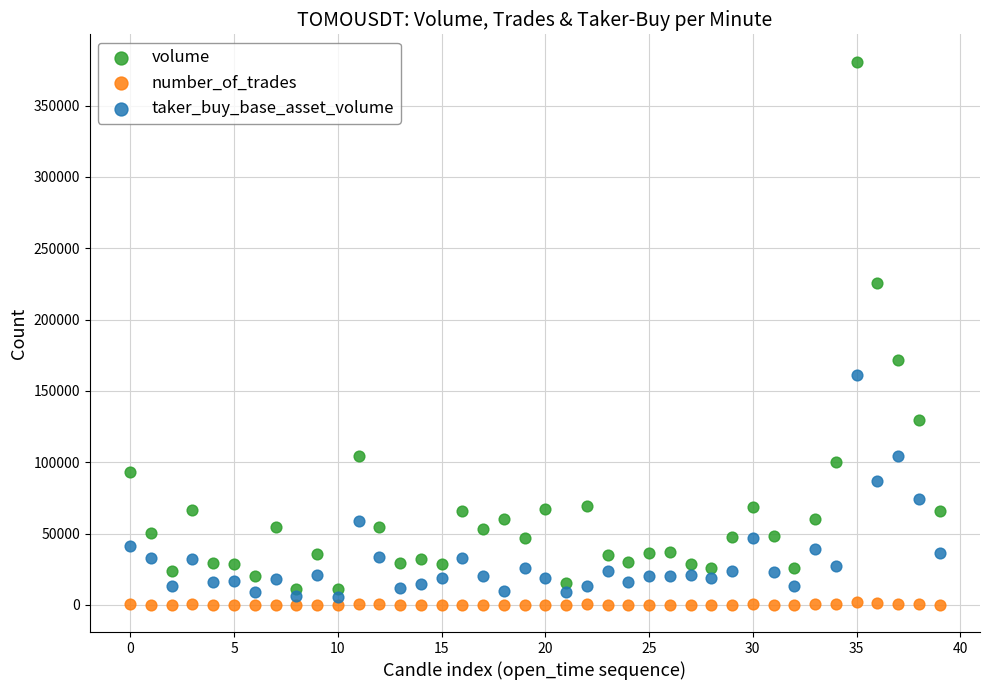

Which series has the widest spread of Y values?

volume